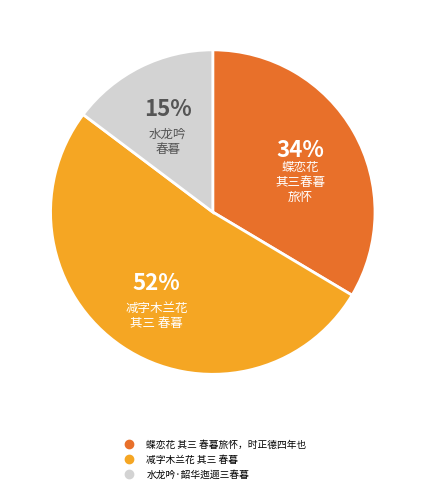

To the nearest percent, what is the difference between the 减字木兰花 其三 春暮 and 水龙吟·韶华迤逦三春暮 slice percentages?

37%